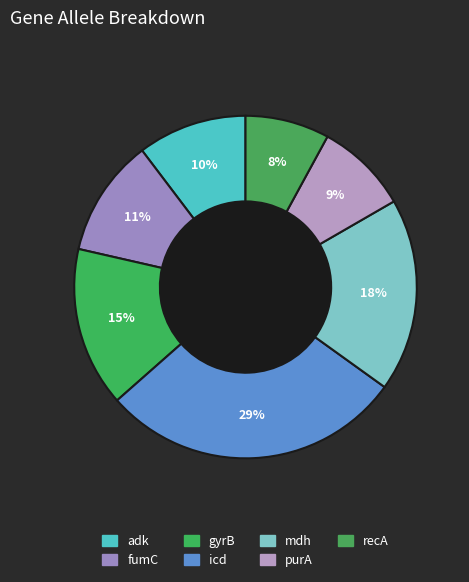

To the nearest percent, what portion does recA represent?

8%